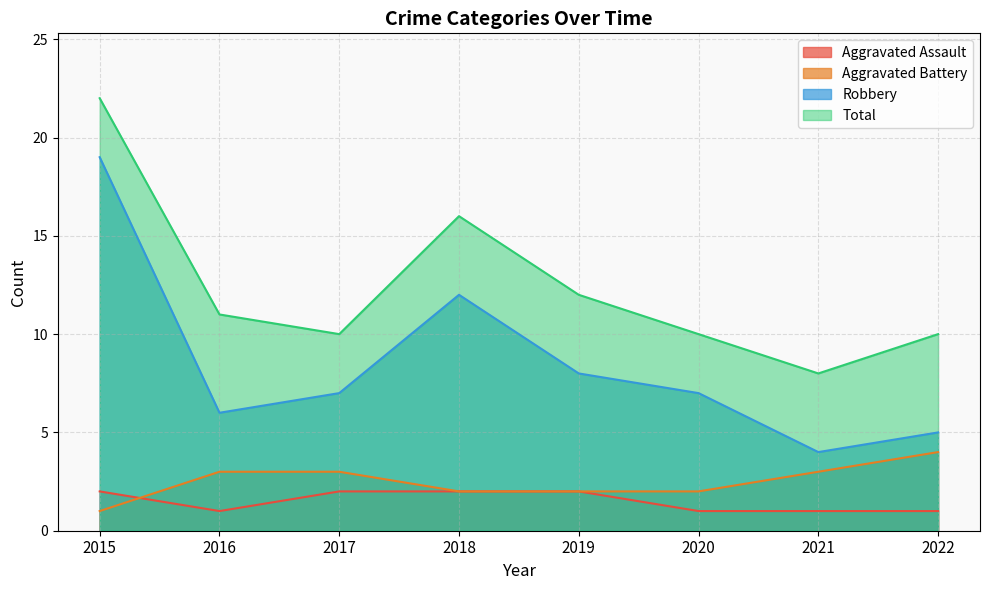

Rank the categories by Aggravated Assault value from highest to lowest.

2015, 2017, 2018, 2019, 2016, 2020, 2021, 2022